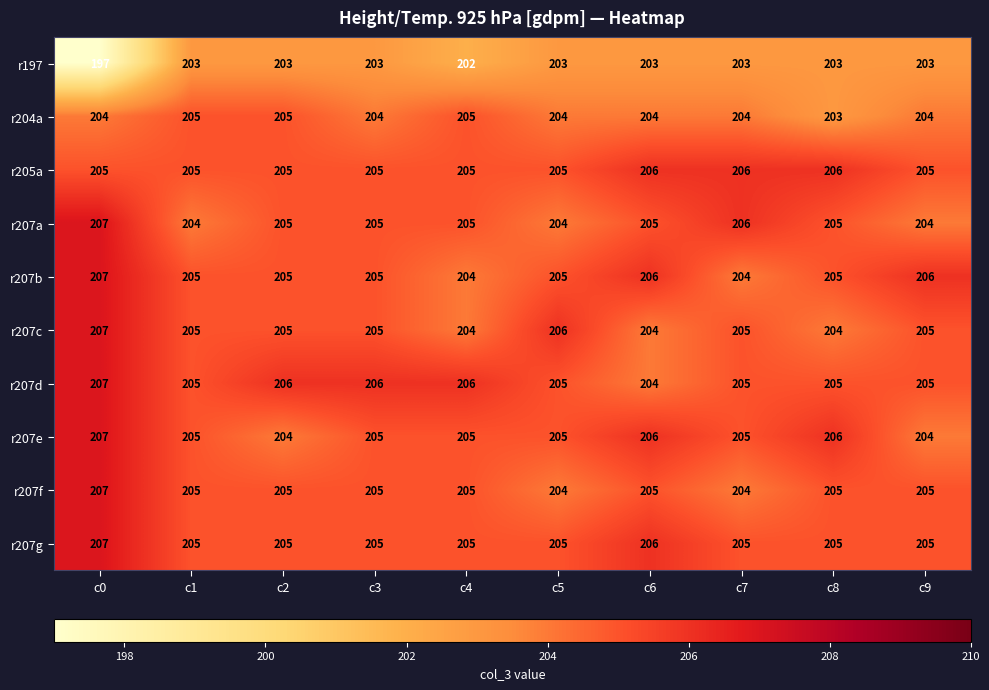

The value of r207b at c3 is 119. True or false?

False